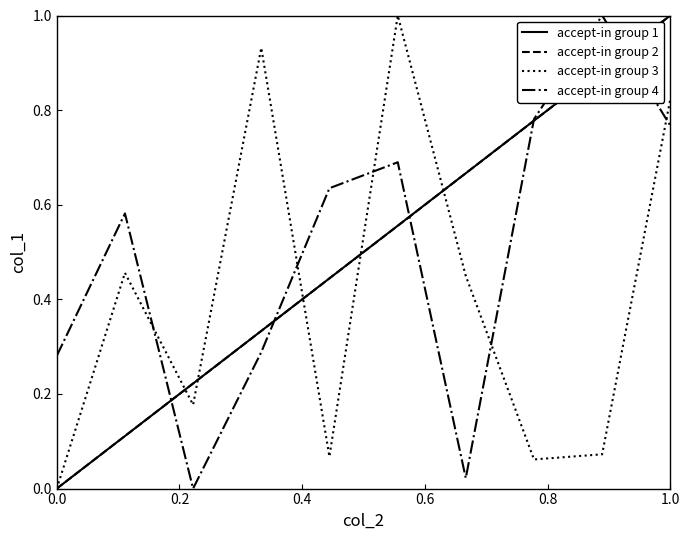

What is the highest value of the accept-in group 3 series?

1.0